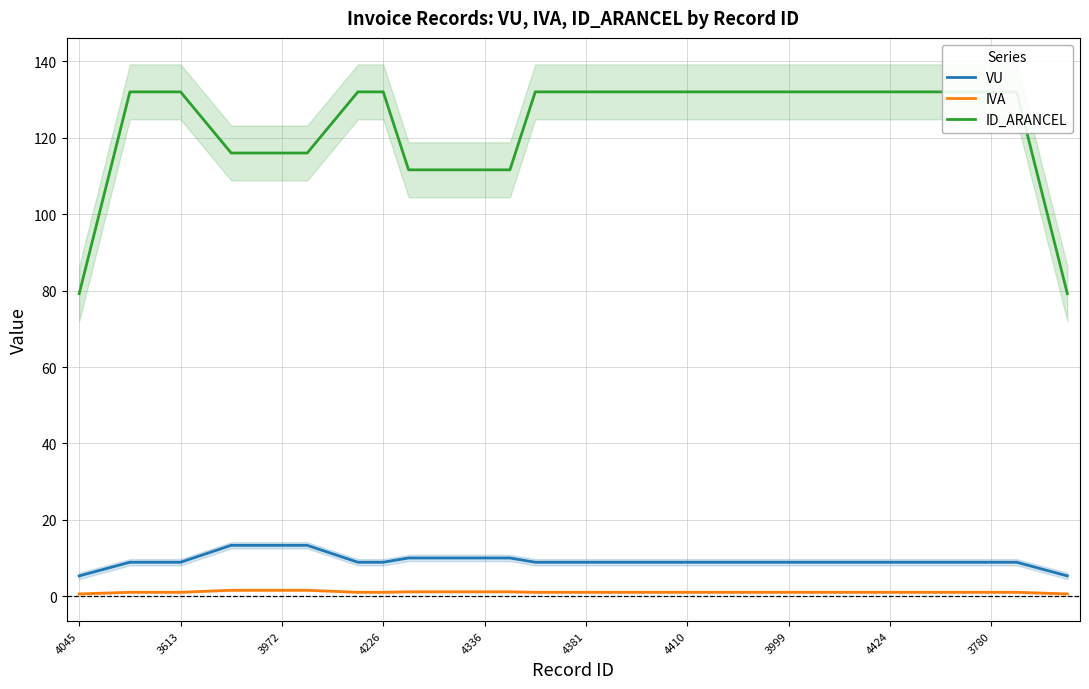

Which label corresponds to the smallest value in the chart?

4045